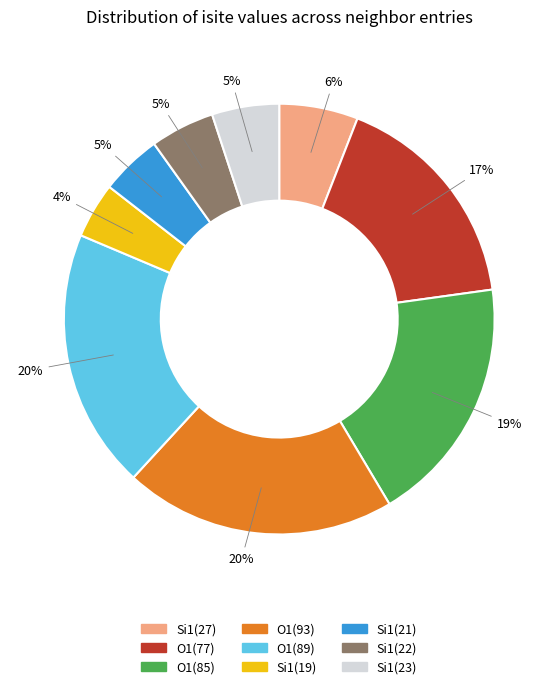

Which has a higher value, Si1(22) or Si1(19)?

Si1(22)